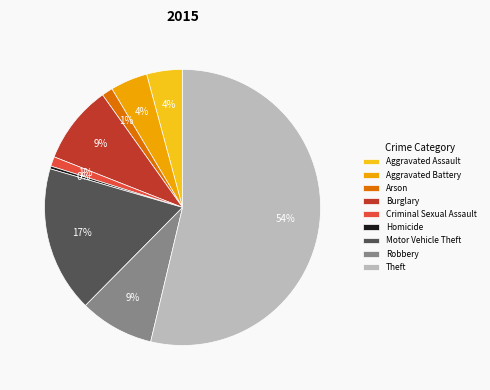

What is the majority slice?

Theft